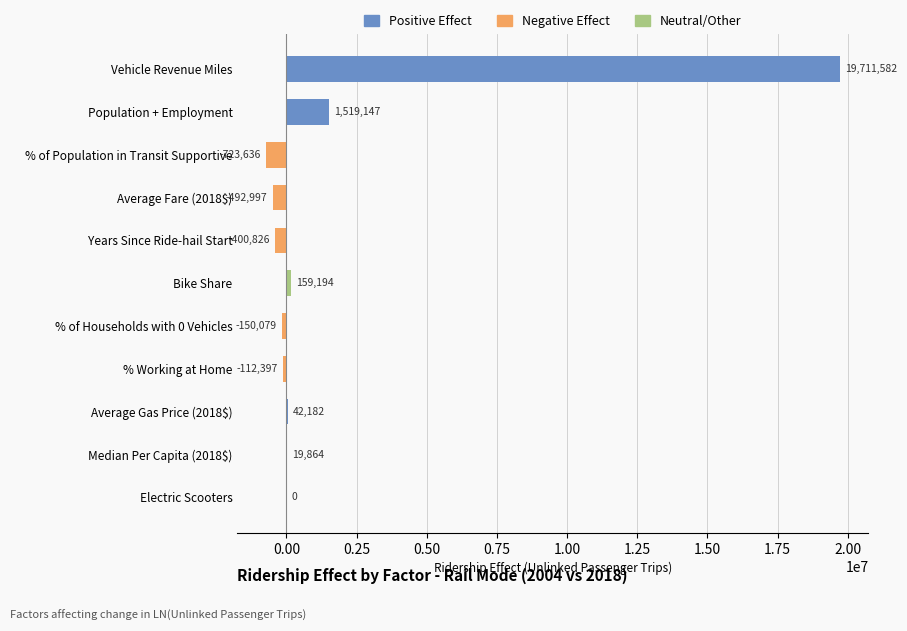

Which has a higher value, % of Households with 0 Vehicles or % of Population in Transit Supportive?

% of Households with 0 Vehicles